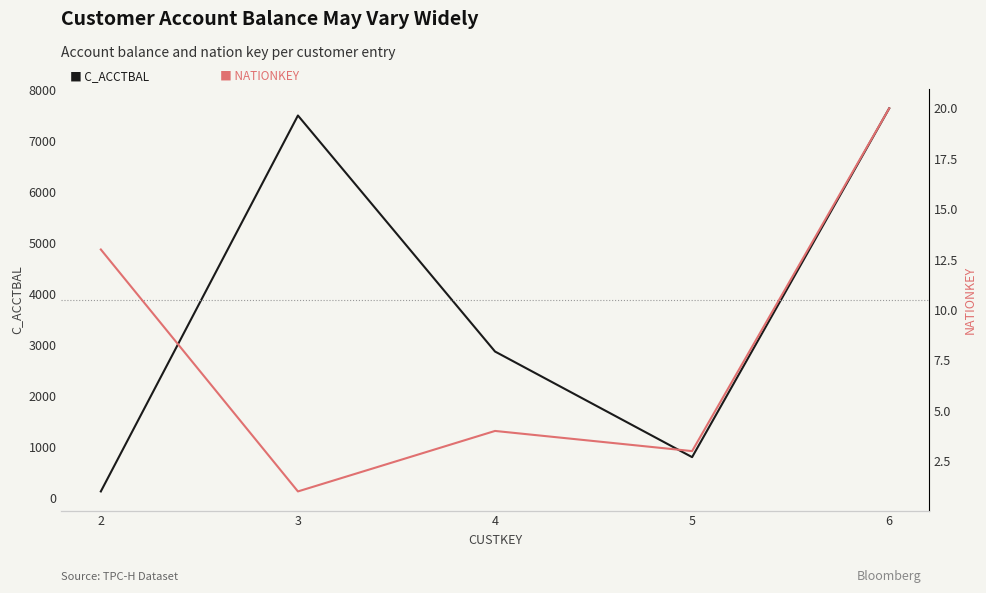

Rank the series by their maximum value, from lowest to highest.

NATIONKEY, C_ACCTBAL